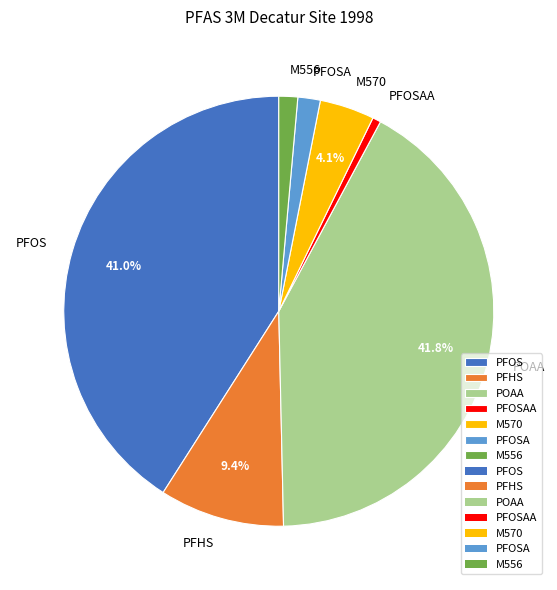

What is the smallest slice in the pie chart?

PFOSAA